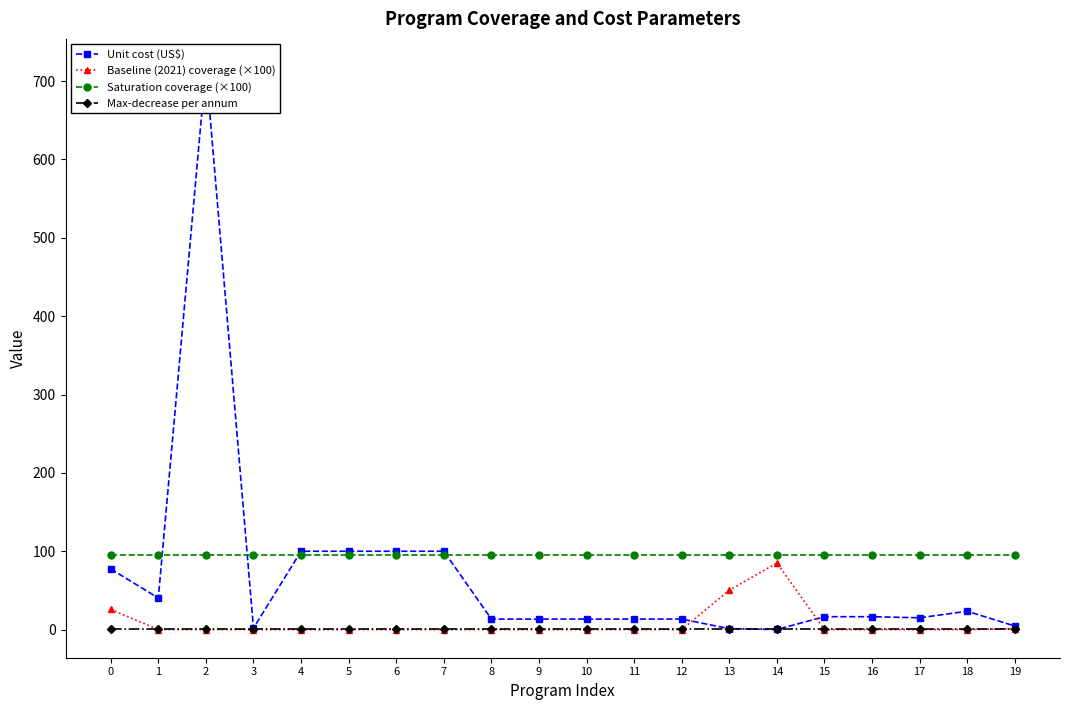

Reading left to right, list all the values displayed in this chart.

Unit cost (US$): 0=77.4	1=40.3	2=717.9	3=1.8	4=100.0	5=100.0	6=100.0	7=100.0	8=13.4	9=13.4	10=13.4	11=13.4	12=13.4	13=1.2	14=0.1	15=16.5	16=16.5	17=15.1	18=23.4	19=4.6
Baseline (2021) coverage (×100): 0=25.7	1=0.0	2=0.0	3=0.0	4=0.0	5=0.0	6=0.0	7=0.0	8=0.0	9=0.0	10=0.0	11=0.0	12=0.0	13=50.3	14=85.0	15=0.0	16=0.0	17=0.0	18=0.0	19=1.2
Saturation coverage (×100): 0=95.0	1=95.0	2=95.0	3=95.0	4=95.0	5=95.0	6=95.0	7=95.0	8=95.0	9=95.0	10=95.0	11=95.0	12=95.0	13=95.0	14=95.0	15=95.0	16=95.0	17=95.0	18=95.0	19=95.0
Max-decrease per annum: 0=1.0	1=1.0	2=1.0	3=1.0	4=1.0	5=1.0	6=1.0	7=1.0	8=1.0	9=1.0	10=1.0	11=1.0	12=1.0	13=1.0	14=1.0	15=1.0	16=1.0	17=1.0	18=1.0	19=1.0